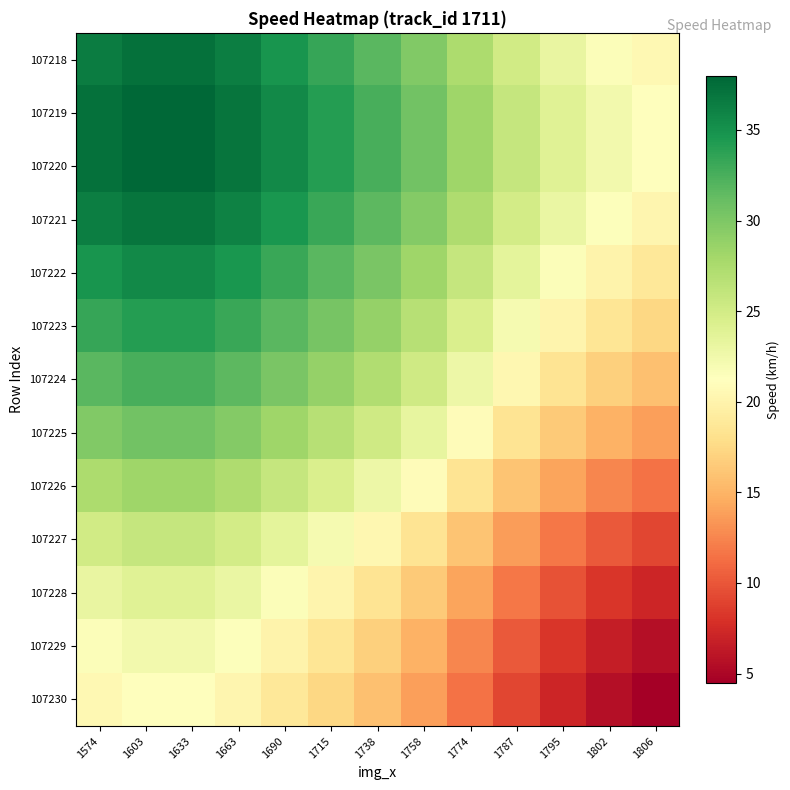

Rank the series by their maximum value, from lowest to highest.

107230, 107229, 107228, 107227, 107226, 107225, 107224, 107223, 107222, 107221, 107218, 107219, 107220